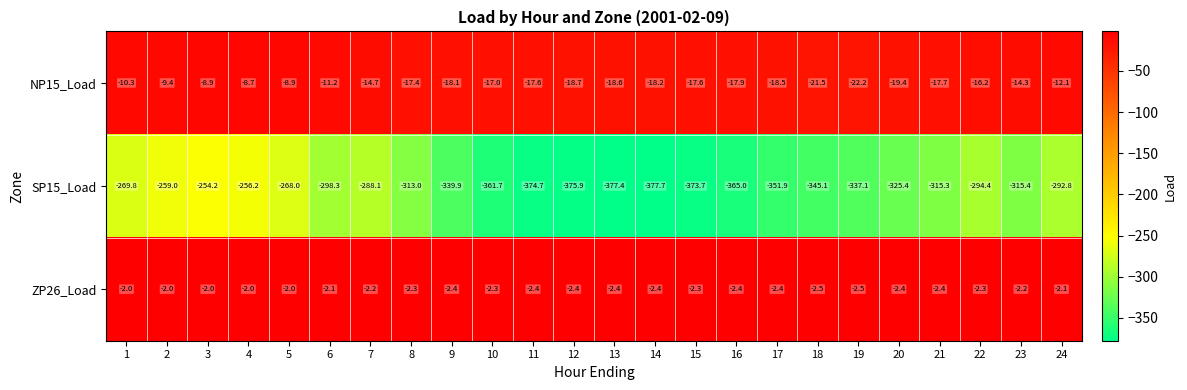

What is the approximate value of SP15_Load at 13?

-377.4